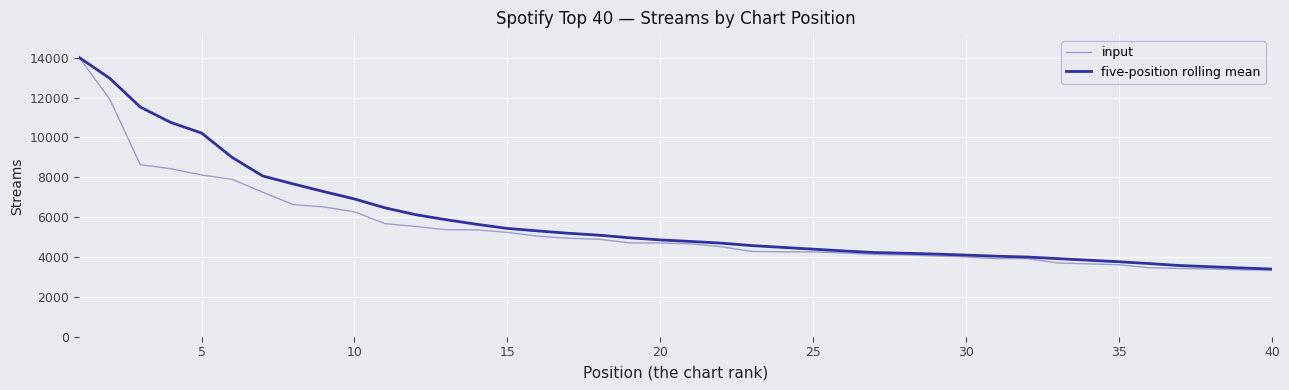

Which series has the largest range (max minus min)?

input